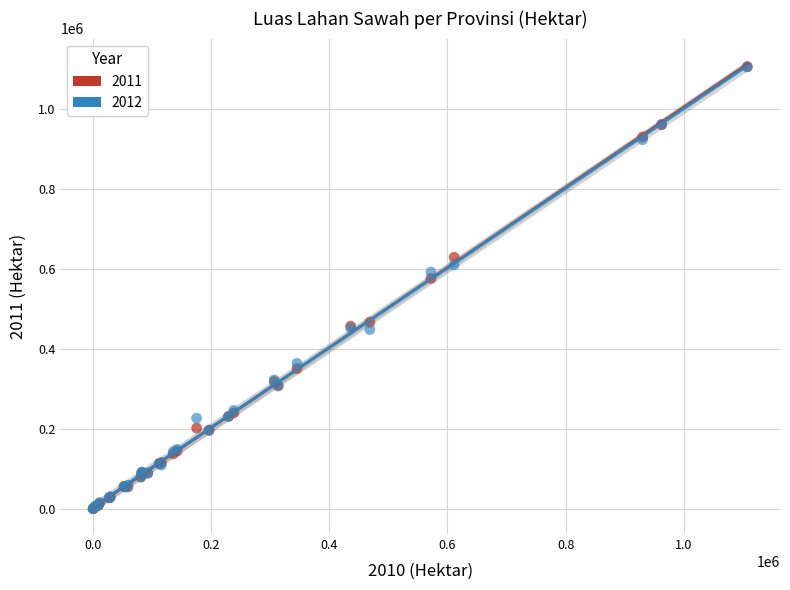

Across all series, what Y value is closest to 553421?

576559